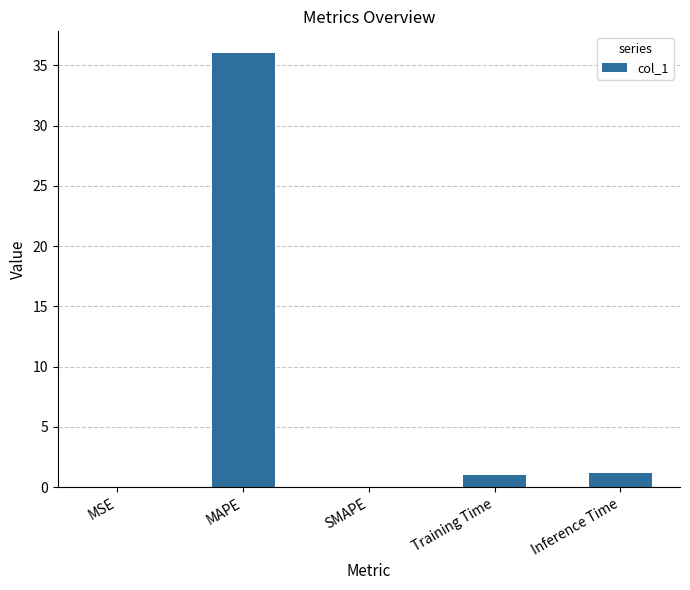

What is the average value?

7.6